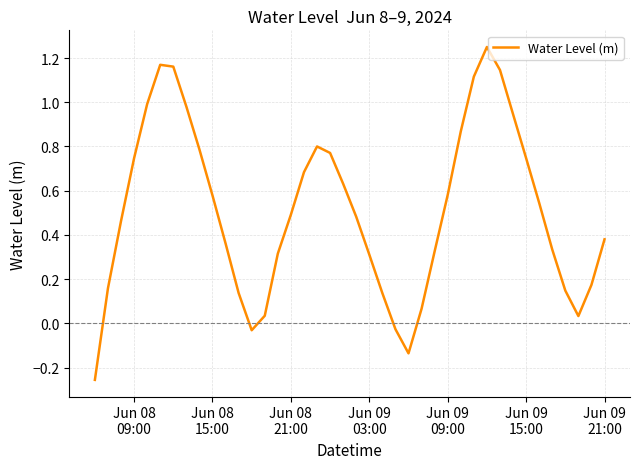

What is the difference between the maximum and minimum values?

1.5